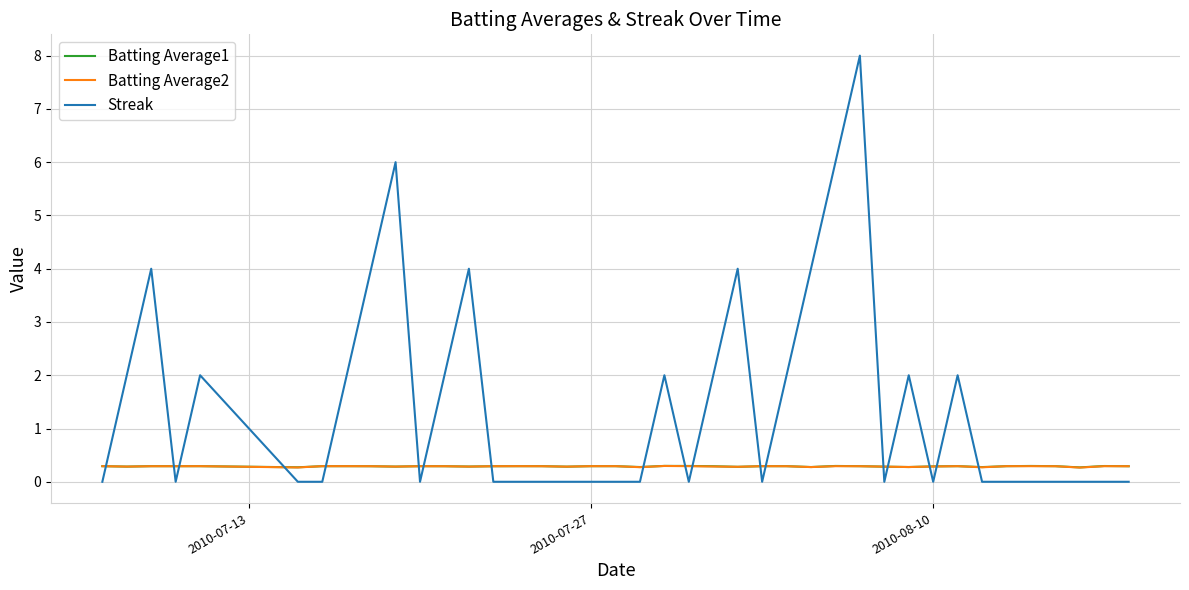

What is the highest value of the Batting Average2 series?

0.3